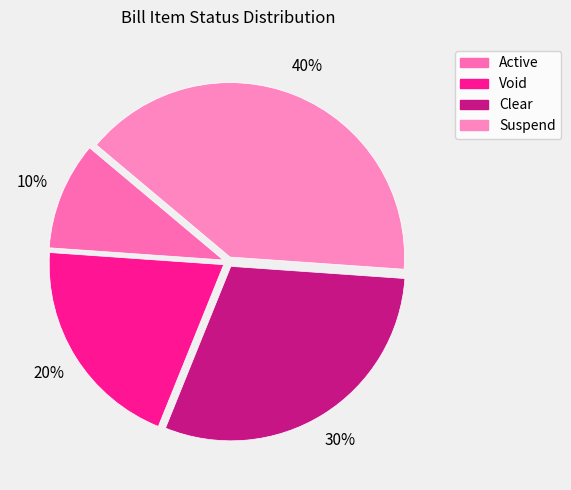

Rank the categories by value from highest to lowest.

Suspend, Clear, Void, Active